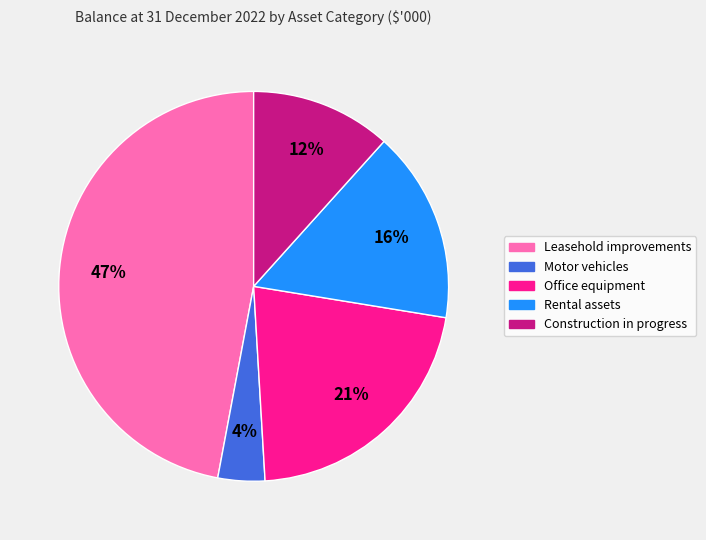

To the nearest percent, what is the difference between the largest and smallest slice percentages?

43%